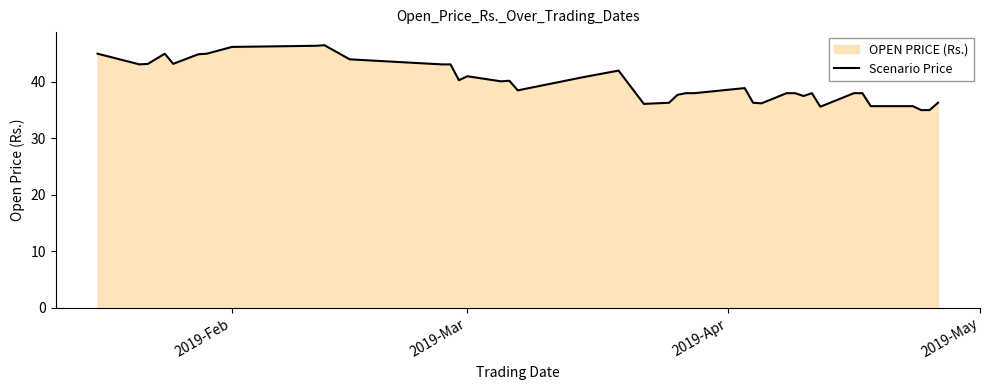

What is the maximum value shown in the chart?

46.5